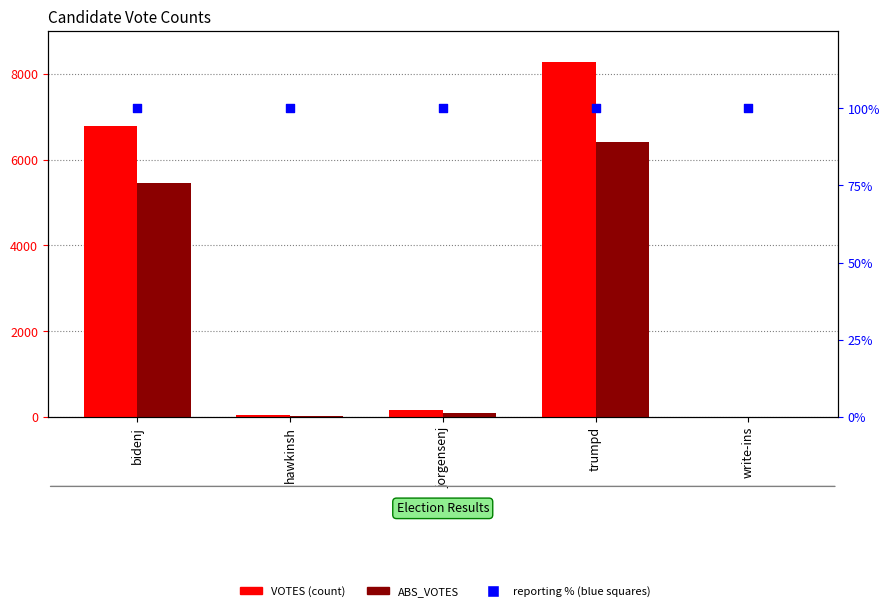

Which series has the largest total across all categories?

VOTES